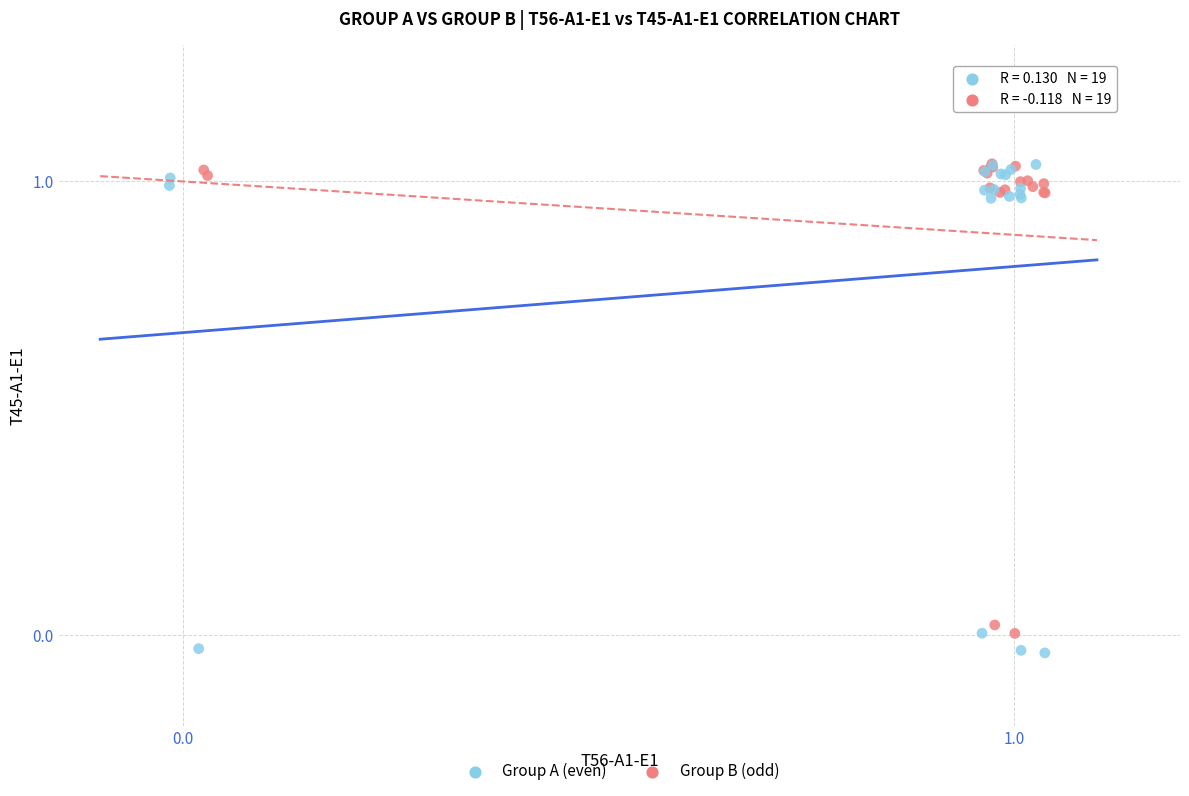

What are all the series names shown in the legend?

Group A (even), Group B (odd)